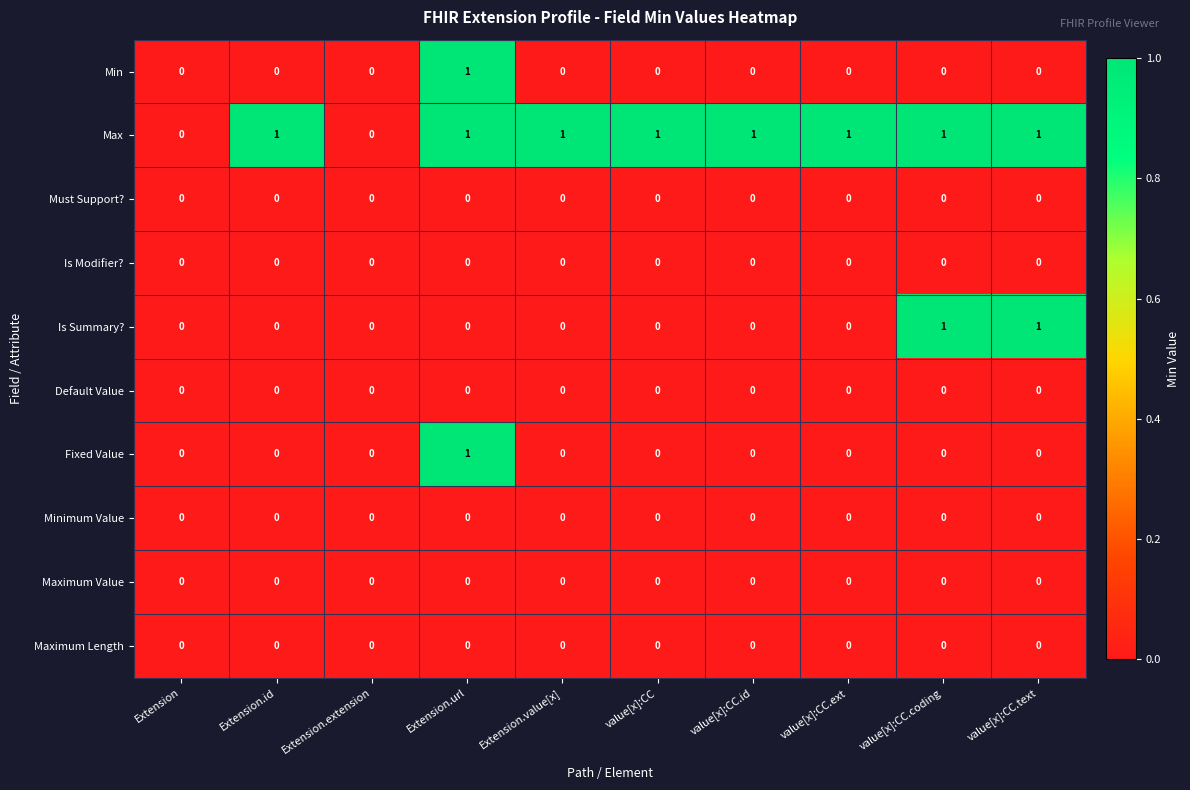

How many data points does each series have?

10